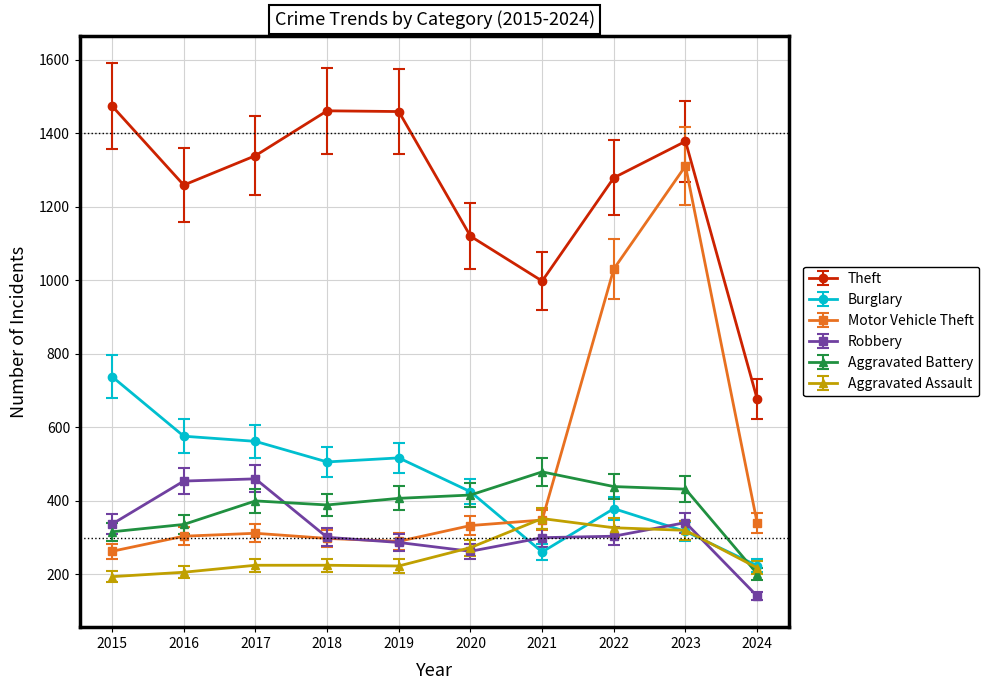

Between 2017 and 2020, which series saw the biggest shift?

Theft